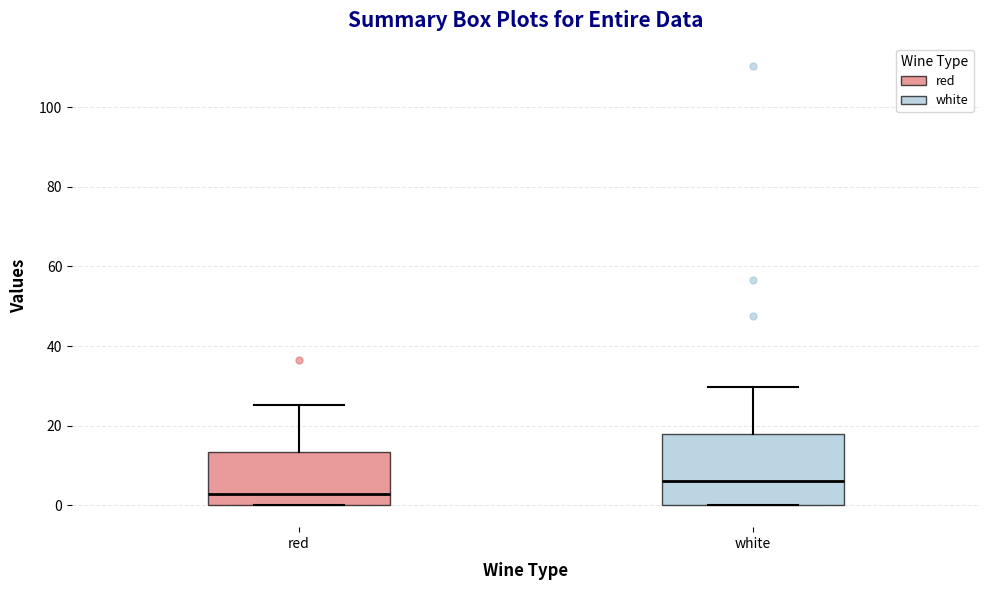

Reading left to right, read every box against the y-axis: the position of its median line, the range the box covers, and the ends of its whiskers. The values are not printed on the chart, so give them approximately, as read against the axis.

red: median 2, box 0 to 14, whiskers 0 to 26
white: median 6, box 0 to 18, whiskers 0 to 30